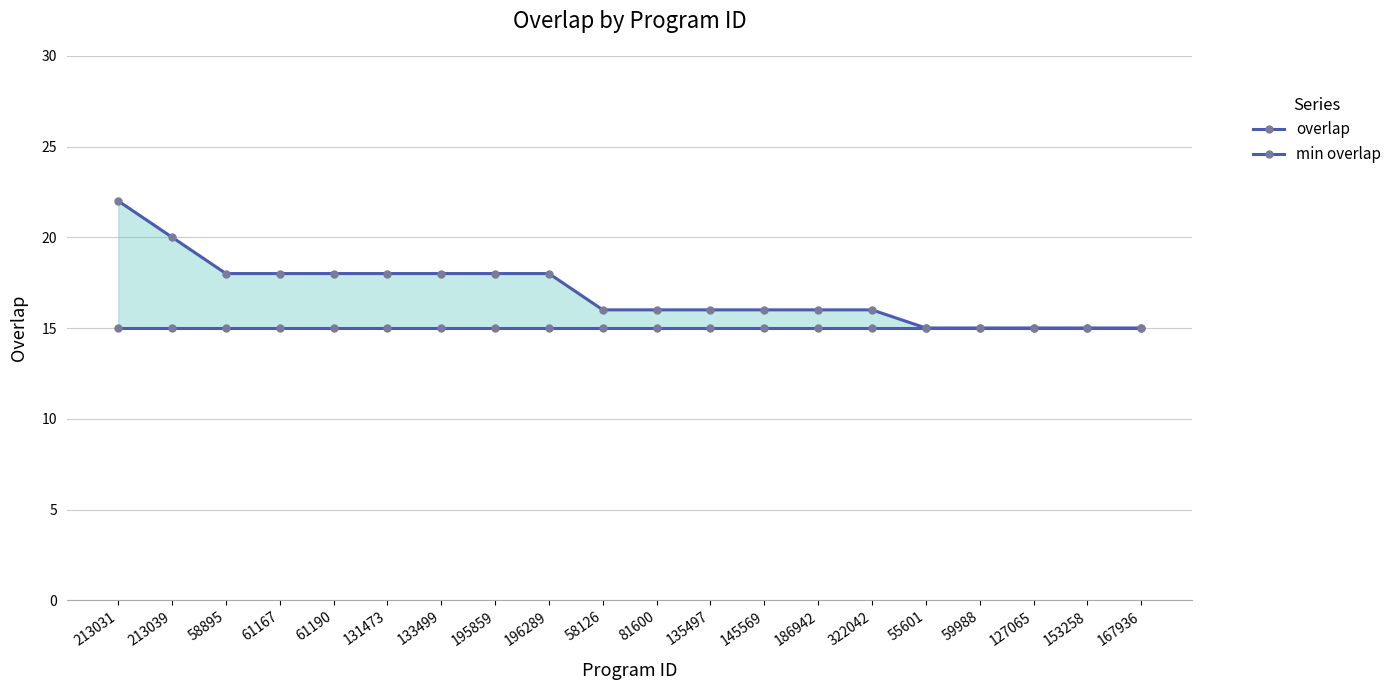

At which category is the sum across all series the highest?

213031